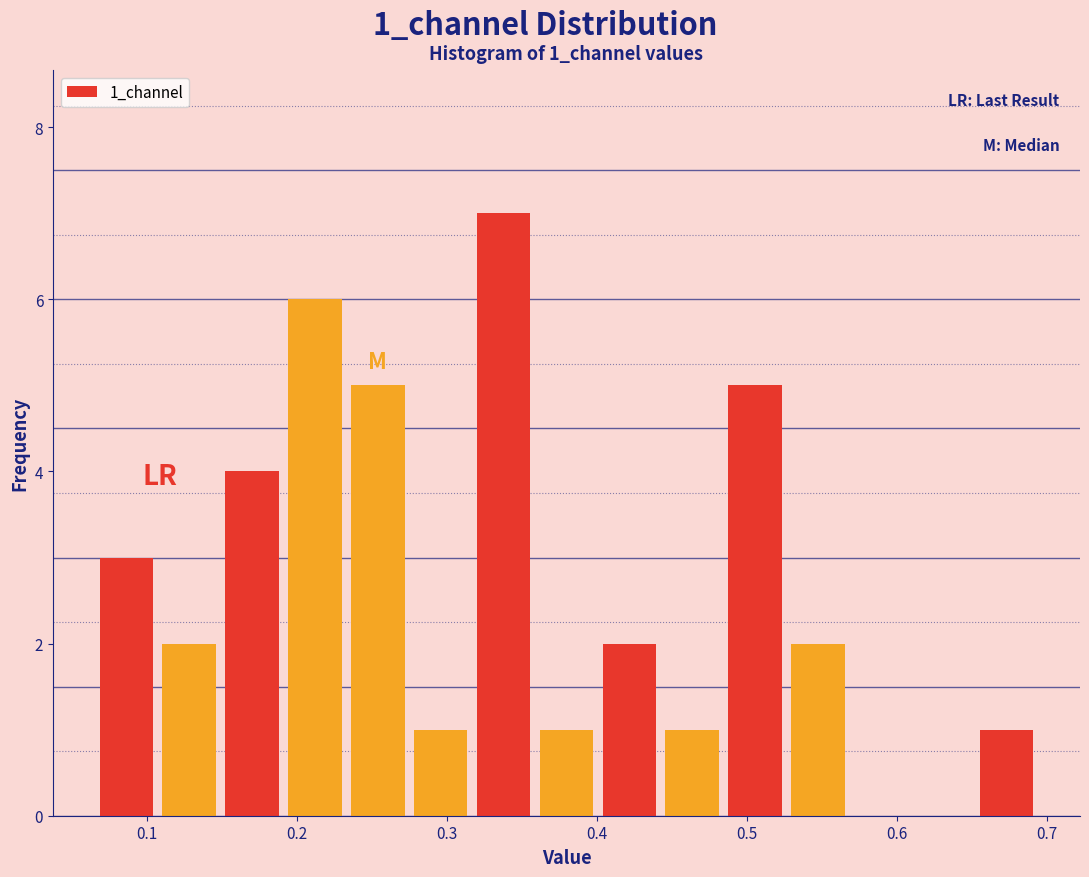

Over which range of the x-axis is the bar tallest?

0.32 to 0.36